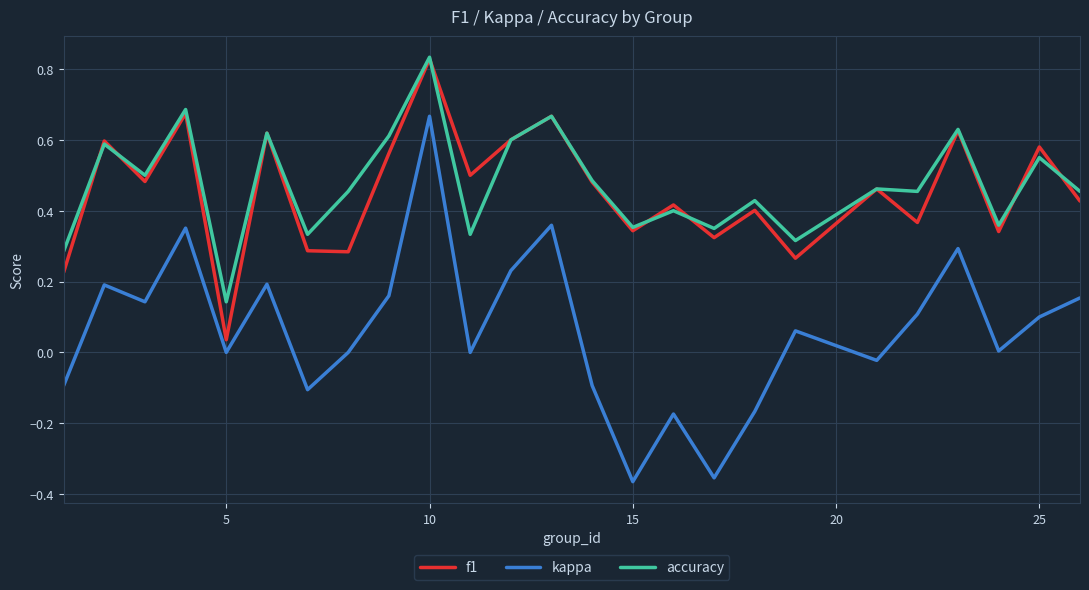

Which series has the widest spread of values?

kappa